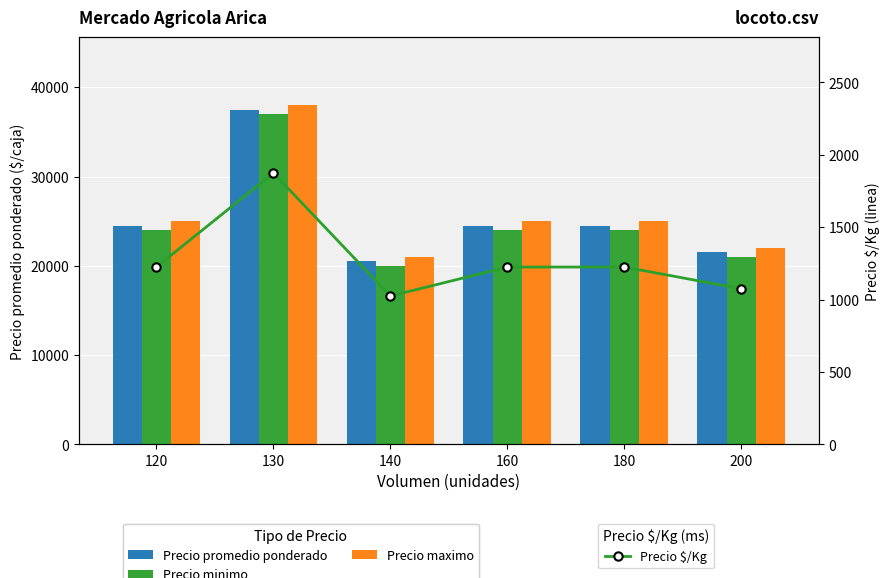

At which label does Precio promedio ponderado first exceed 24500?

130